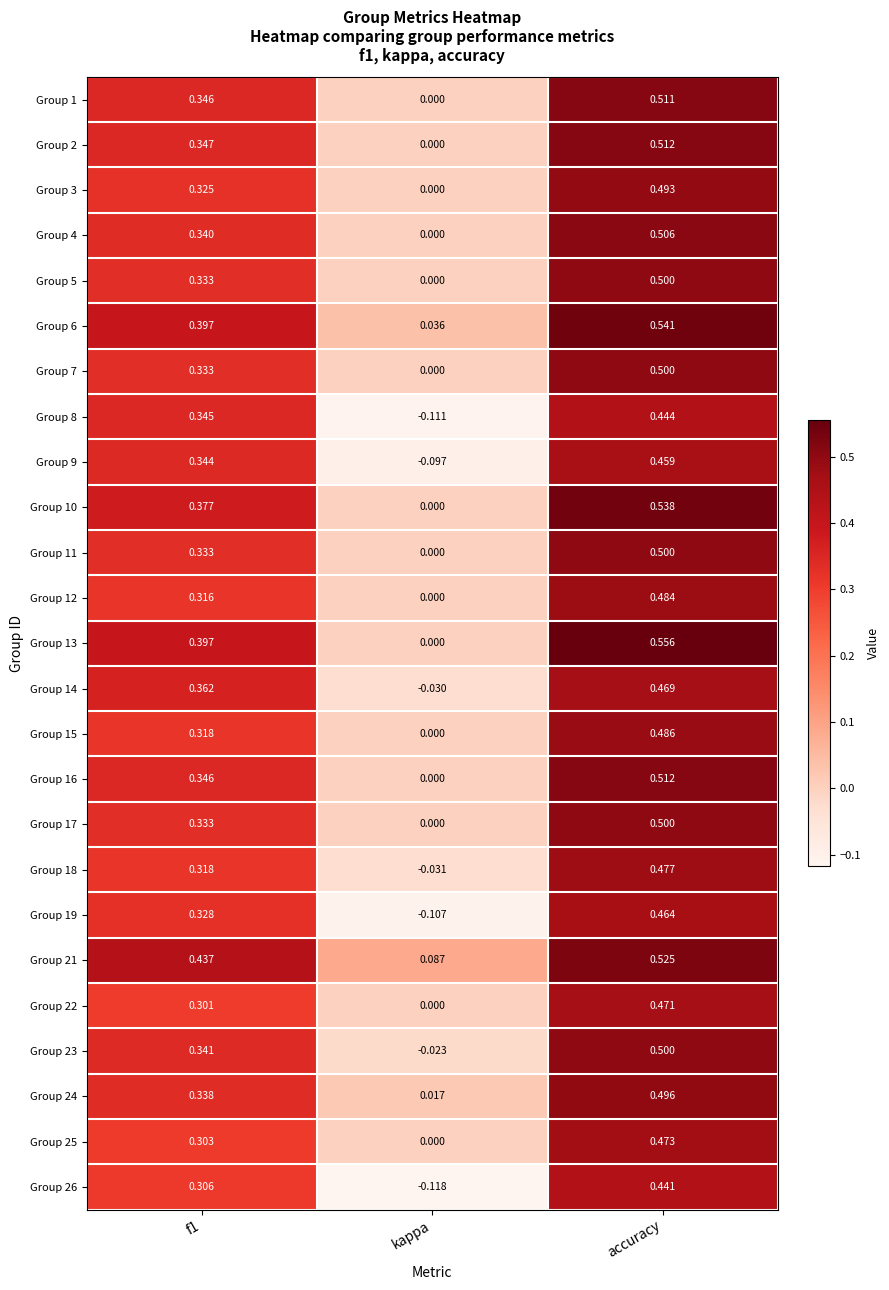

What is the total value across all series at kappa?

-0.4